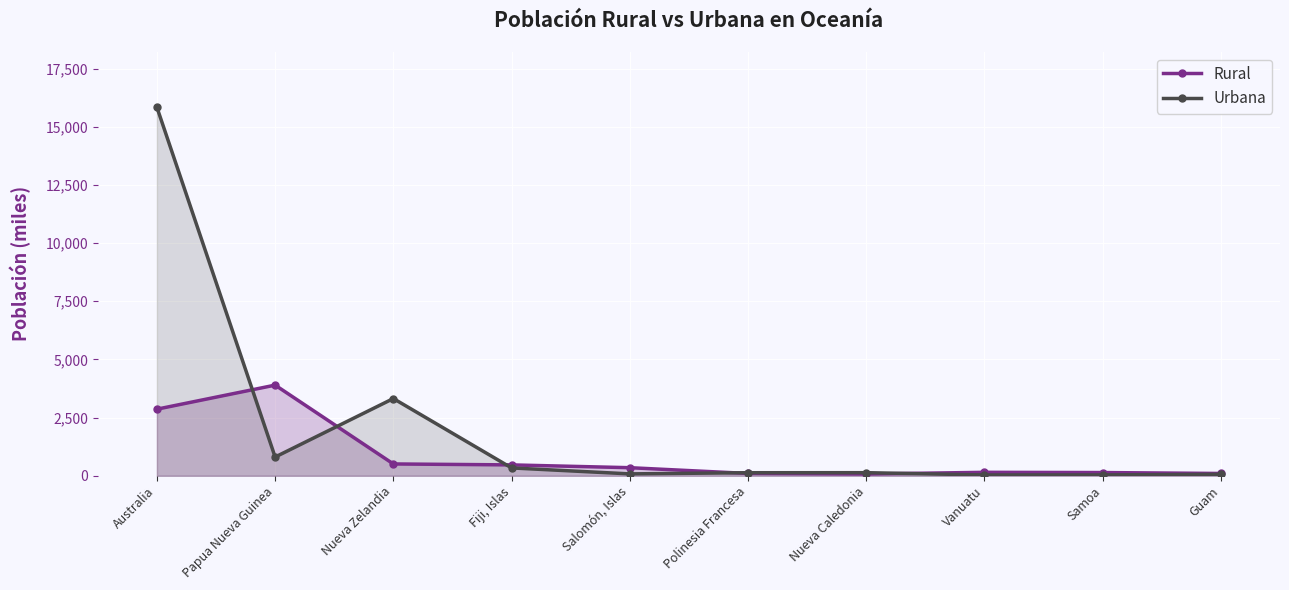

Reading left to right, transcribe all the data shown in this chart.

Rural: Australia=2863	Papua Nueva Guinea=3897	Nueva Zelandia=509	Fiji, Islas=468	Salomón, Islas=348	Polinesia Francesa=100	Nueva Caledonia=76	Vanuatu=149	Samoa=139	Guam=100
Urbana: Australia=15838	Papua Nueva Guinea=806	Nueva Zelandia=3320	Fiji, Islas=338	Salomón, Islas=82	Polinesia Francesa=132	Nueva Caledonia=134	Vanuatu=36	Samoa=38	Guam=65